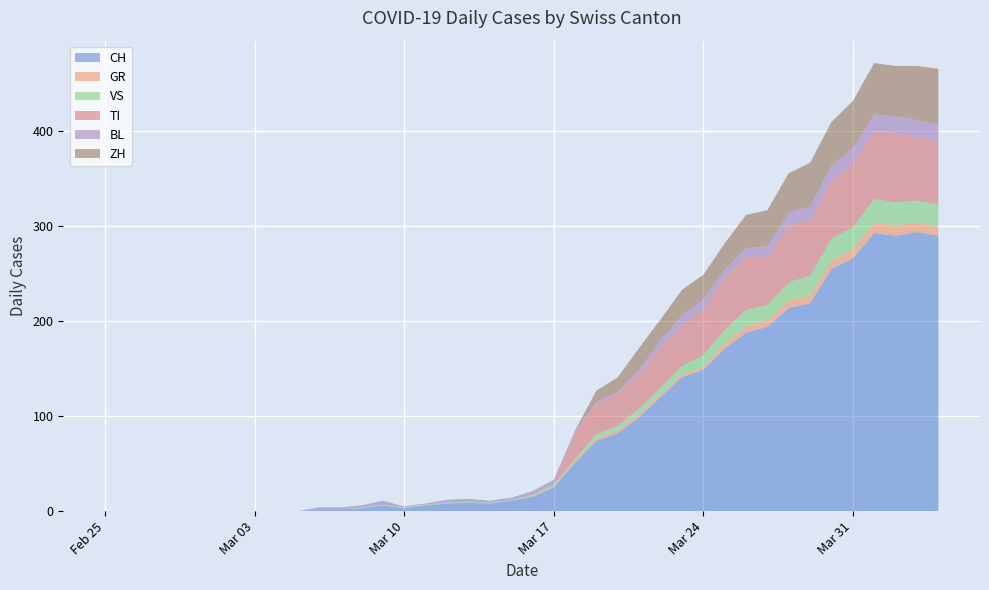

Reading left to right, transcribe all the data shown in this chart.

CH: 0	0	0	0	0	0	0	0	0	0	2	2	3	6	3	6	8	9	8	11	15	25	51	74	82	99	120	141	149	171	188	194	214	219	255	266	293	290	294	290
GR: 0	0	0	0	0	0	0	0	0	0	0	0	0	0	0	0	0	0	0	0	1	1	2	2	3	3	3	3	3	6	7	7	8	8	9	10	11	11	10	10
VS: 0	0	0	0	0	0	0	0	0	0	0	0	1	1	1	1	1	1	1	1	1	2	2	5	5	6	7	9	12	14	17	16	19	21	23	23	25	24	23	23
TI: 0	0	0	0	0	0	0	0	0	0	0	0	0	0	0	0	0	0	0	0	0	0	28	32	34	37	43	43	48	55	56	51	60	59	61	67	72	73	67	67
BL: 0	0	0	0	0	0	0	0	0	0	2	2	2	4	1	1	3	3	2	2	4	5	2	2	2	4	7	10	11	8	9	11	13	14	16	16	17	18	18	17
ZH: 0	0	0	0	0	0	0	0	0	0	0	0	0	0	0	0	0	0	0	0	0	0	0	12	15	23	22	27	26	28	35	38	42	46	46	50	54	53	57	59